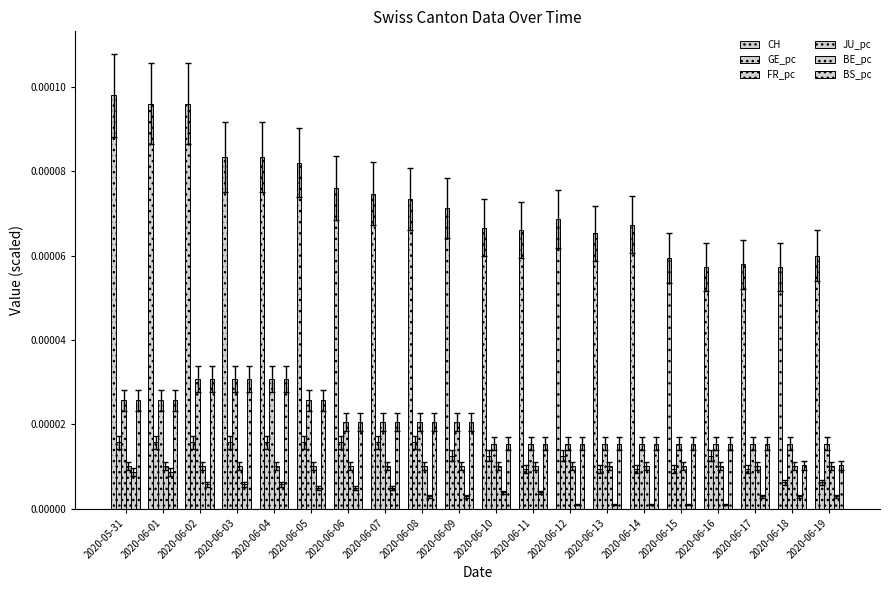

At which category is the sum across all series the highest?

2020-06-02